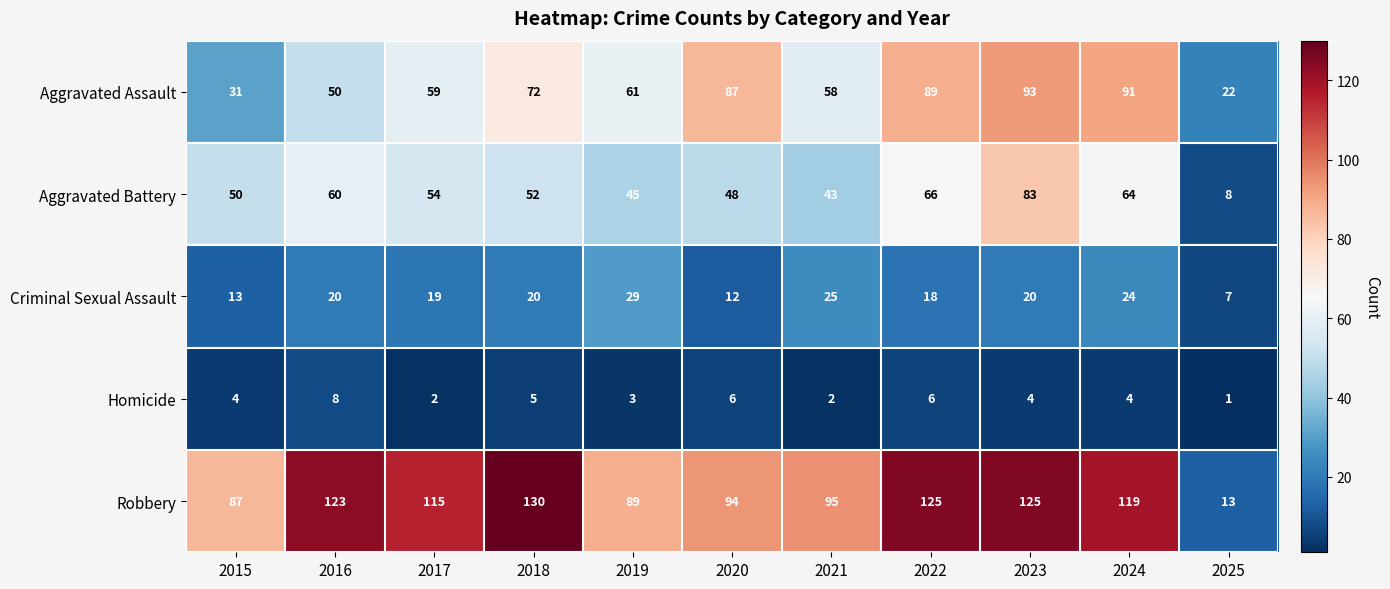

What is the difference between the second highest and second lowest values in the Criminal Sexual Assault series?

13